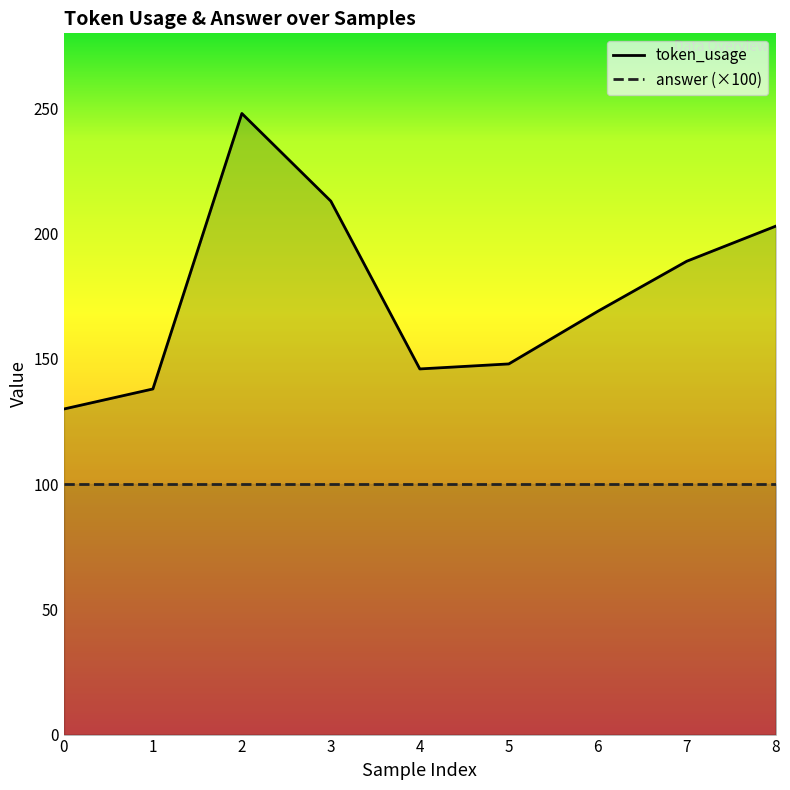

What is the value of the 3rd point from the left?

248